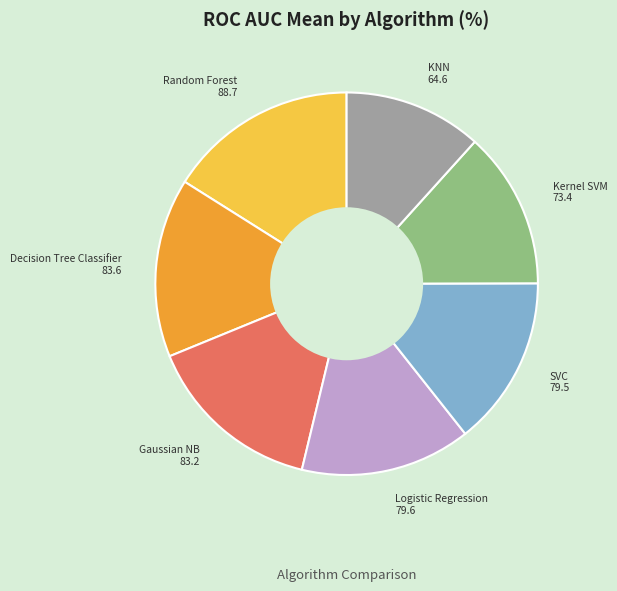

True or false: Logistic Regression accounts for 20% of the total.

False